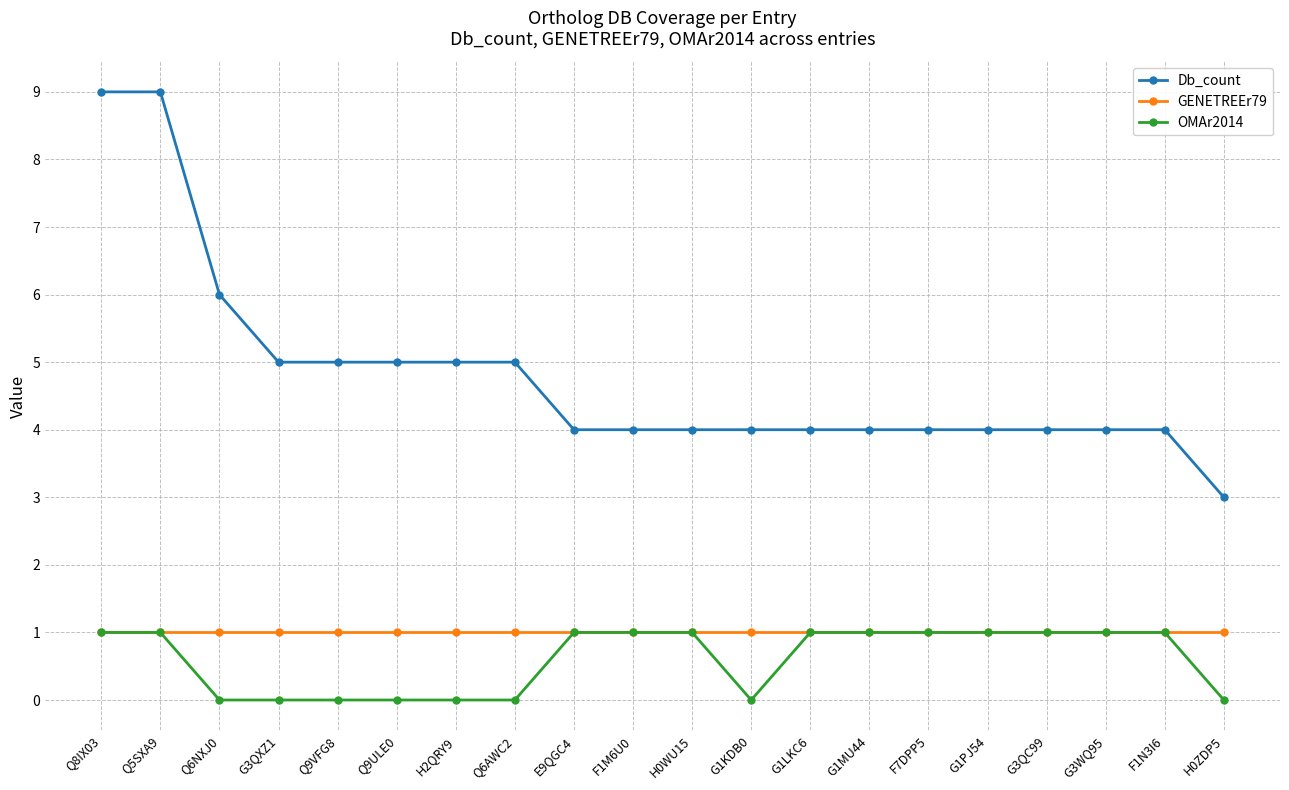

Reading right to left, what are all the values shown in this chart?

Db_count: 3	4	4	4	4	4	4	4	4	4	4	4	5	5	5	5	5	6	9	9
GENETREEr79: 1	1	1	1	1	1	1	1	1	1	1	1	1	1	1	1	1	1	1	1
OMAr2014: 0	1	1	1	1	1	1	1	0	1	1	1	0	0	0	0	0	0	1	1